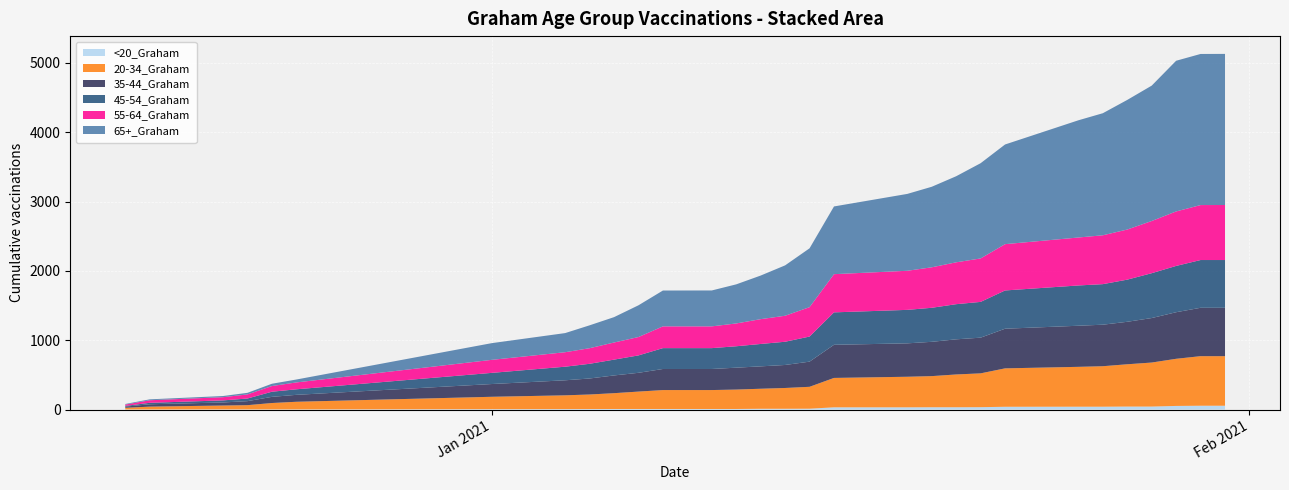

Reading left to right, extract all data points from this chart.

<20_Graham: 12/17/2020=1	12/18/2020=1	12/21/2020=2	12/22/2020=2	12/23/2020=2	12/24/2020=2	1/1/2021=5	1/4/2021=6	1/5/2021=7	1/6/2021=8	1/7/2021=8	1/8/2021=8	1/10/2021=8	1/11/2021=8	1/12/2021=11	1/13/2021=11	1/14/2021=12	1/15/2021=32	1/18/2021=32	1/19/2021=33	1/20/2021=33	1/21/2021=34	1/22/2021=40	1/25/2021=41	1/26/2021=41	1/27/2021=43	1/28/2021=43	1/29/2021=52	1/30/2021=55	1/31/2021=55
20-34_Graham: 12/17/2020=24	12/18/2020=41	12/21/2020=56	12/22/2020=61	12/23/2020=92	12/24/2020=110	1/1/2021=179	1/4/2021=199	1/5/2021=210	1/6/2021=228	1/7/2021=251	1/8/2021=273	1/10/2021=273	1/11/2021=280	1/12/2021=289	1/13/2021=300	1/14/2021=316	1/15/2021=424	1/18/2021=441	1/19/2021=449	1/20/2021=473	1/21/2021=488	1/22/2021=554	1/25/2021=575	1/26/2021=584	1/27/2021=610	1/28/2021=635	1/29/2021=680	1/30/2021=715	1/31/2021=715
35-44_Graham: 12/17/2020=17	12/18/2020=34	12/21/2020=44	12/22/2020=58	12/23/2020=89	12/24/2020=100	1/1/2021=184	1/4/2021=217	1/5/2021=231	1/6/2021=256	1/7/2021=271	1/8/2021=304	1/10/2021=304	1/11/2021=316	1/12/2021=323	1/13/2021=332	1/14/2021=363	1/15/2021=478	1/18/2021=482	1/19/2021=495	1/20/2021=507	1/21/2021=515	1/22/2021=572	1/25/2021=593	1/26/2021=599	1/27/2021=613	1/28/2021=642	1/29/2021=672	1/30/2021=698	1/31/2021=698
45-54_Graham: 12/17/2020=10	12/18/2020=21	12/21/2020=30	12/22/2020=38	12/23/2020=74	12/24/2020=80	1/1/2021=161	1/4/2021=196	1/5/2021=212	1/6/2021=228	1/7/2021=251	1/8/2021=301	1/10/2021=301	1/11/2021=309	1/12/2021=323	1/13/2021=335	1/14/2021=362	1/15/2021=468	1/18/2021=483	1/19/2021=491	1/20/2021=507	1/21/2021=516	1/22/2021=552	1/25/2021=581	1/26/2021=585	1/27/2021=608	1/28/2021=647	1/29/2021=668	1/30/2021=689	1/31/2021=689
55-64_Graham: 12/17/2020=19	12/18/2020=37	12/21/2020=46	12/22/2020=59	12/23/2020=82	12/24/2020=99	1/1/2021=188	1/4/2021=209	1/5/2021=225	1/6/2021=247	1/7/2021=265	1/8/2021=314	1/10/2021=314	1/11/2021=329	1/12/2021=358	1/13/2021=375	1/14/2021=424	1/15/2021=551	1/18/2021=564	1/19/2021=584	1/20/2021=604	1/21/2021=627	1/22/2021=668	1/25/2021=692	1/26/2021=705	1/27/2021=723	1/28/2021=753	1/29/2021=786	1/30/2021=793	1/31/2021=794
65+_Graham: 12/17/2020=9	12/18/2020=13	12/21/2020=17	12/22/2020=23	12/23/2020=33	12/24/2020=42	1/1/2021=241	1/4/2021=276	1/5/2021=330	1/6/2021=366	1/7/2021=458	1/8/2021=517	1/10/2021=518	1/11/2021=564	1/12/2021=629	1/13/2021=727	1/14/2021=849	1/15/2021=977	1/18/2021=1109	1/19/2021=1162	1/20/2021=1242	1/21/2021=1374	1/22/2021=1438	1/25/2021=1691	1/26/2021=1761	1/27/2021=1870	1/28/2021=1953	1/29/2021=2174	1/30/2021=2180	1/31/2021=2180